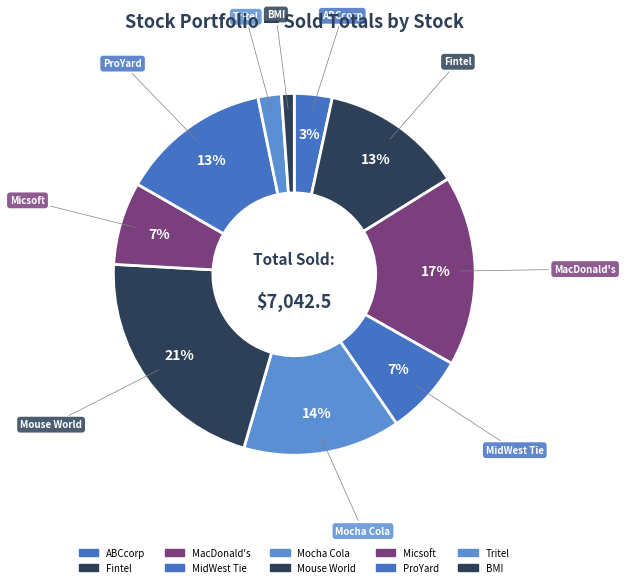

Does Fintel represent more than half of the total?

No